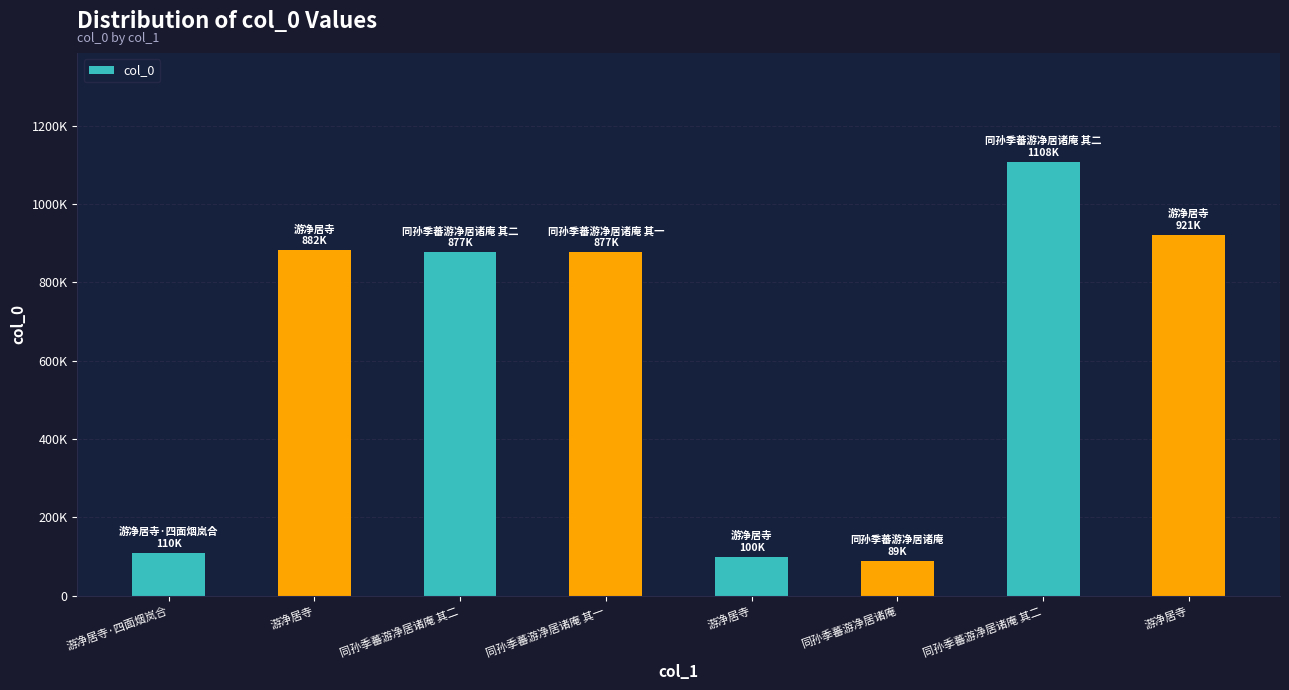

What is the label of the 6th bar from the right?

同孙季蕃游净居诸庵 其二